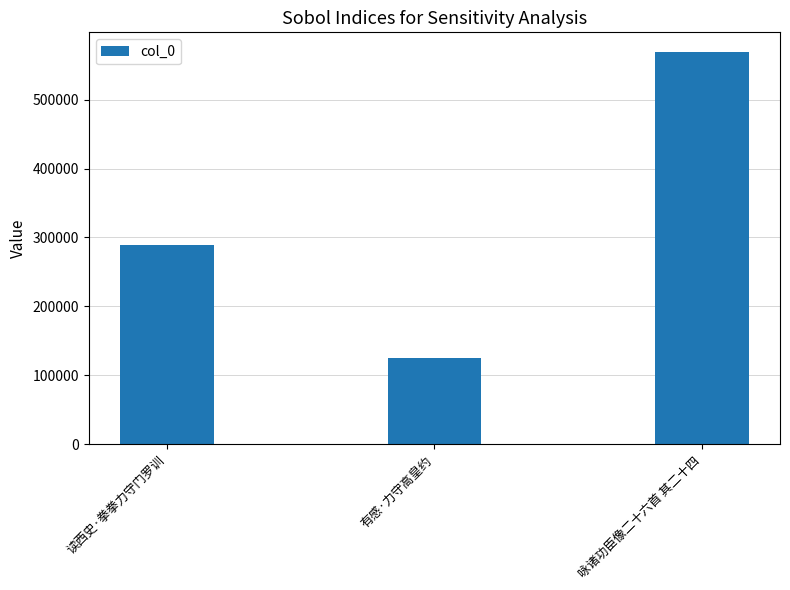

How many values are below 289689?

1